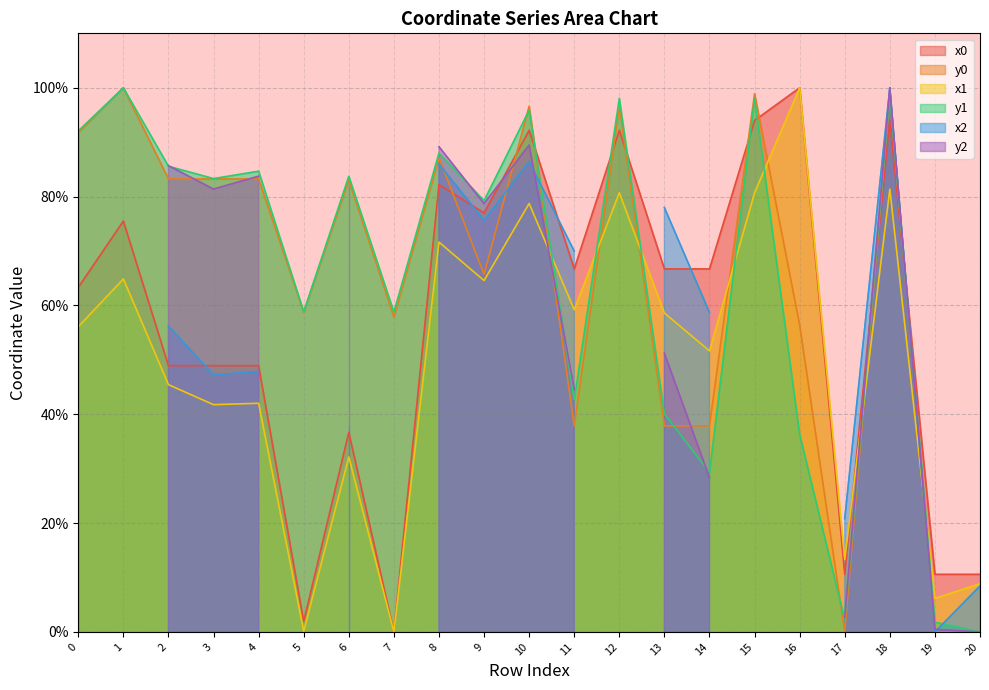

True or false: y0 has a value of -39.2 at 20.

False